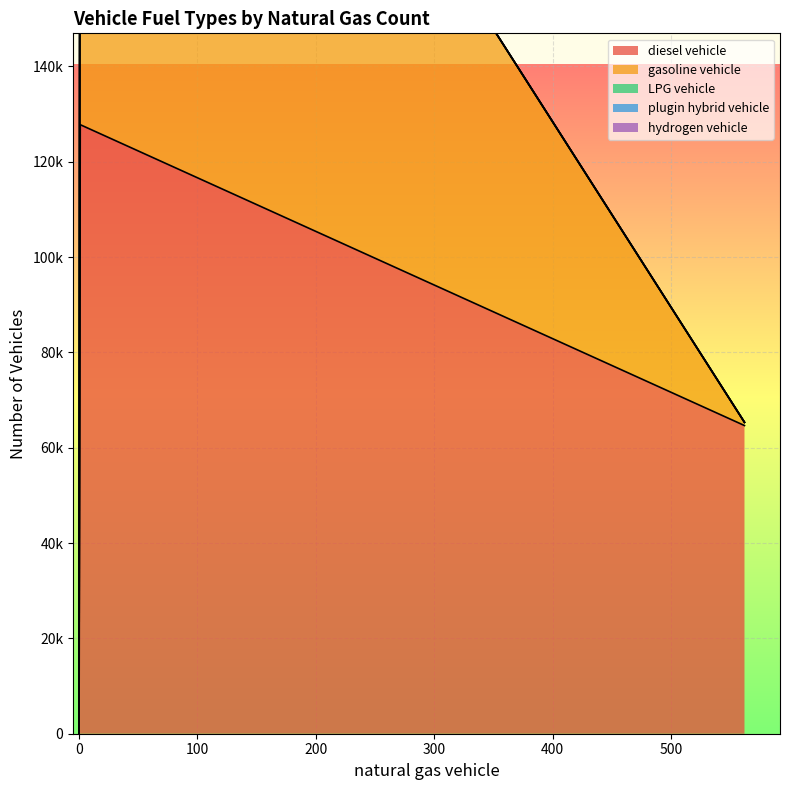

Which series changed the most between 562 and 0?

diesel vehicle